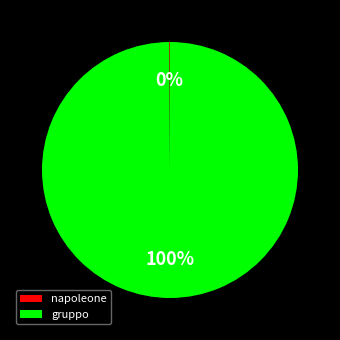

Which category has the biggest portion of the pie?

gruppo